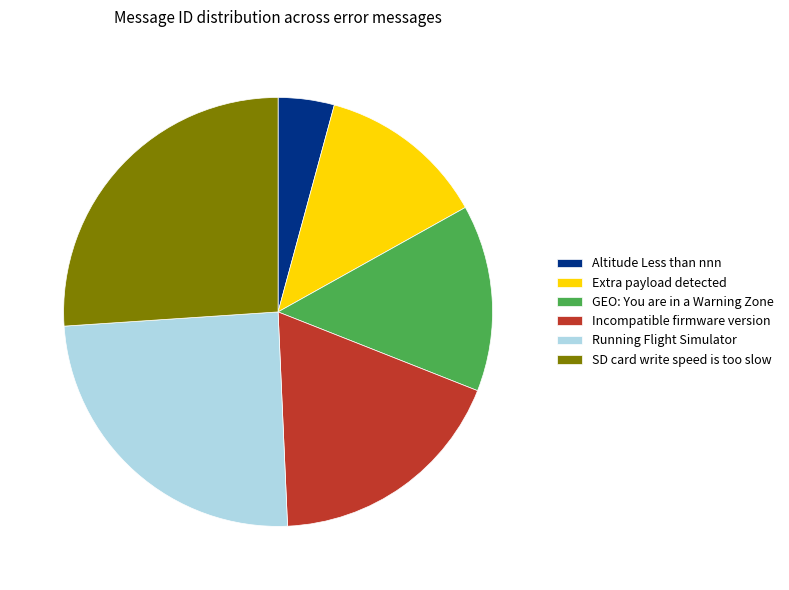

How many slices are in this pie chart?

6